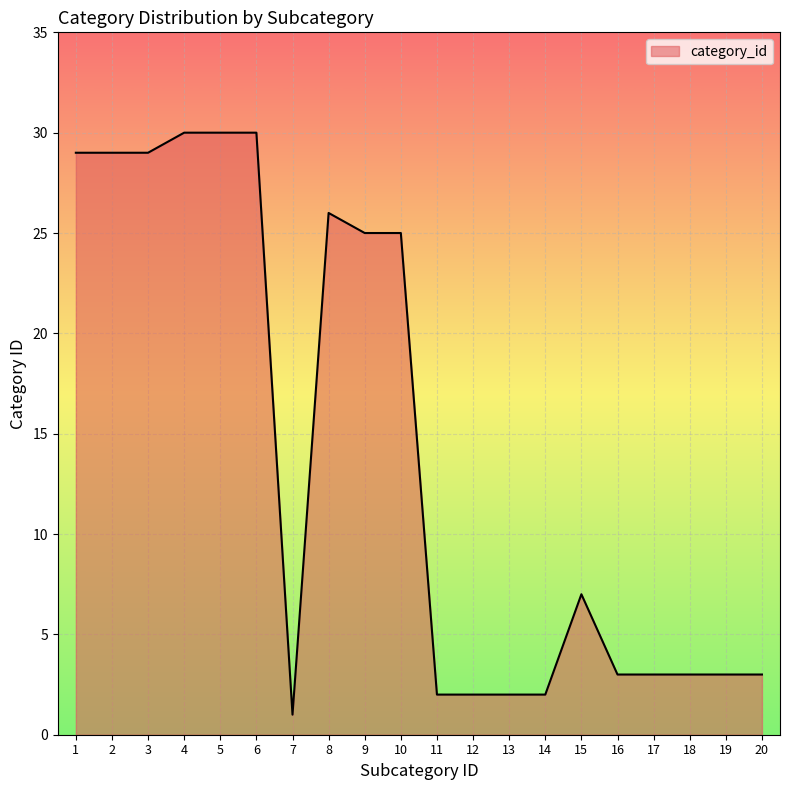

True or false: the data shows 29 at 2.

True